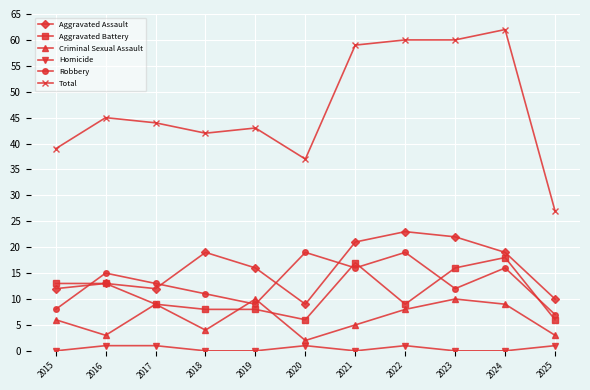

What is the sum of all Aggravated Assault values?

176